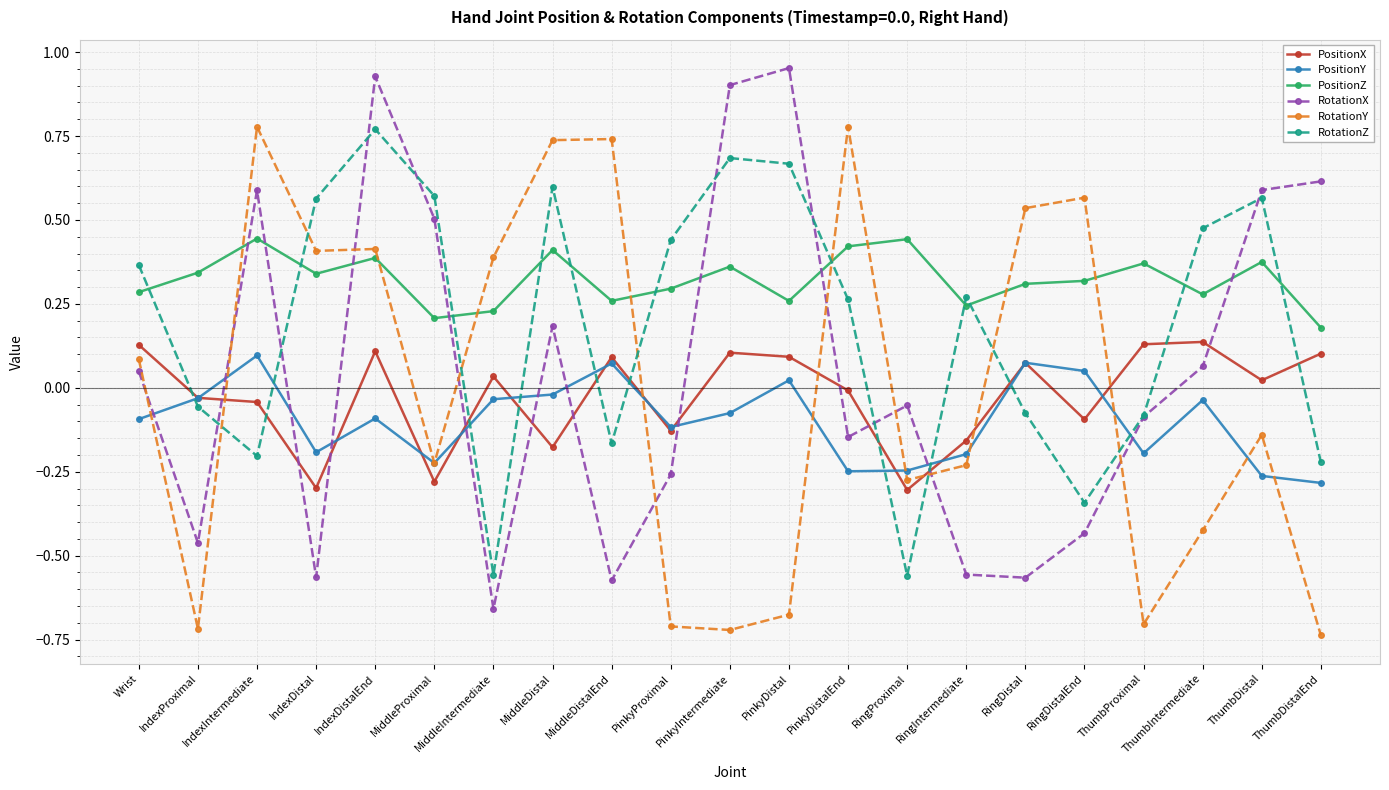

How many categories are shown in the chart?

21